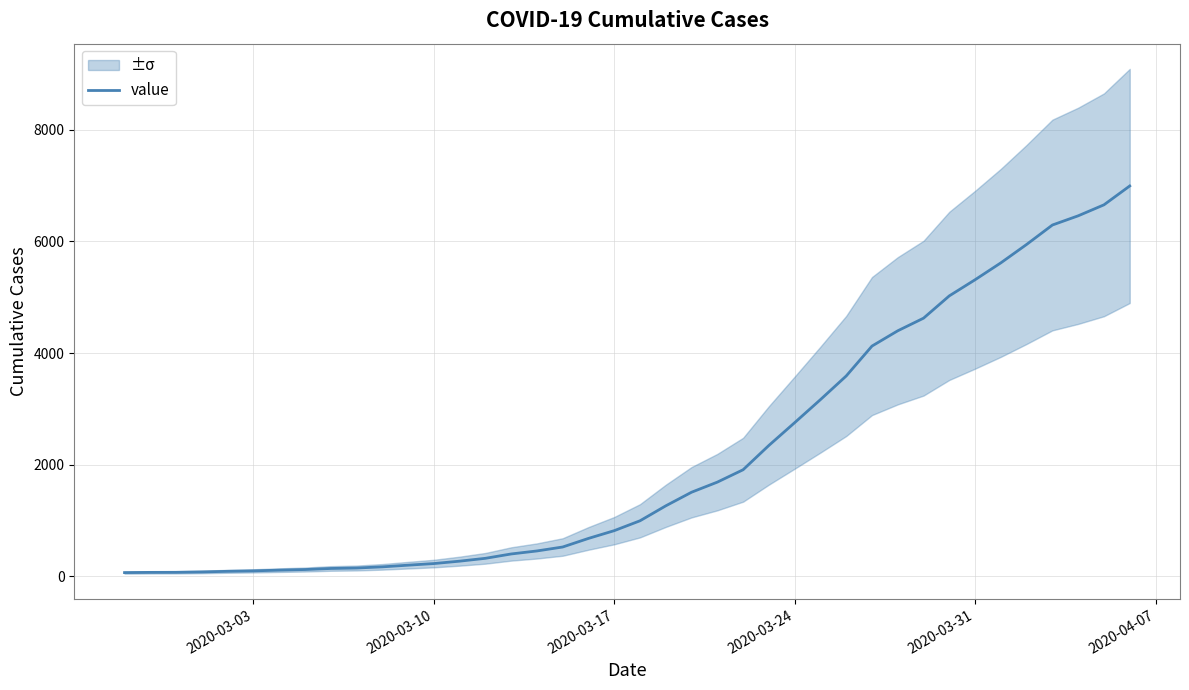

The value of value at 2020-03-17 is 816. True or false?

True